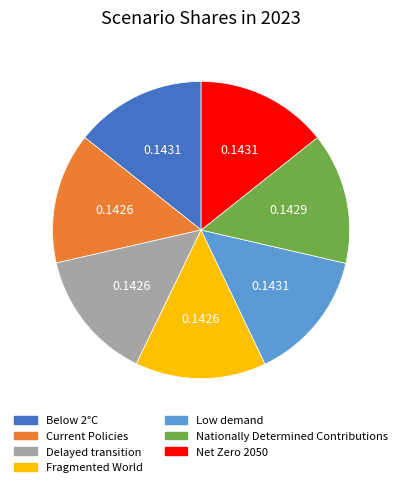

Is there a majority slice in this chart?

No